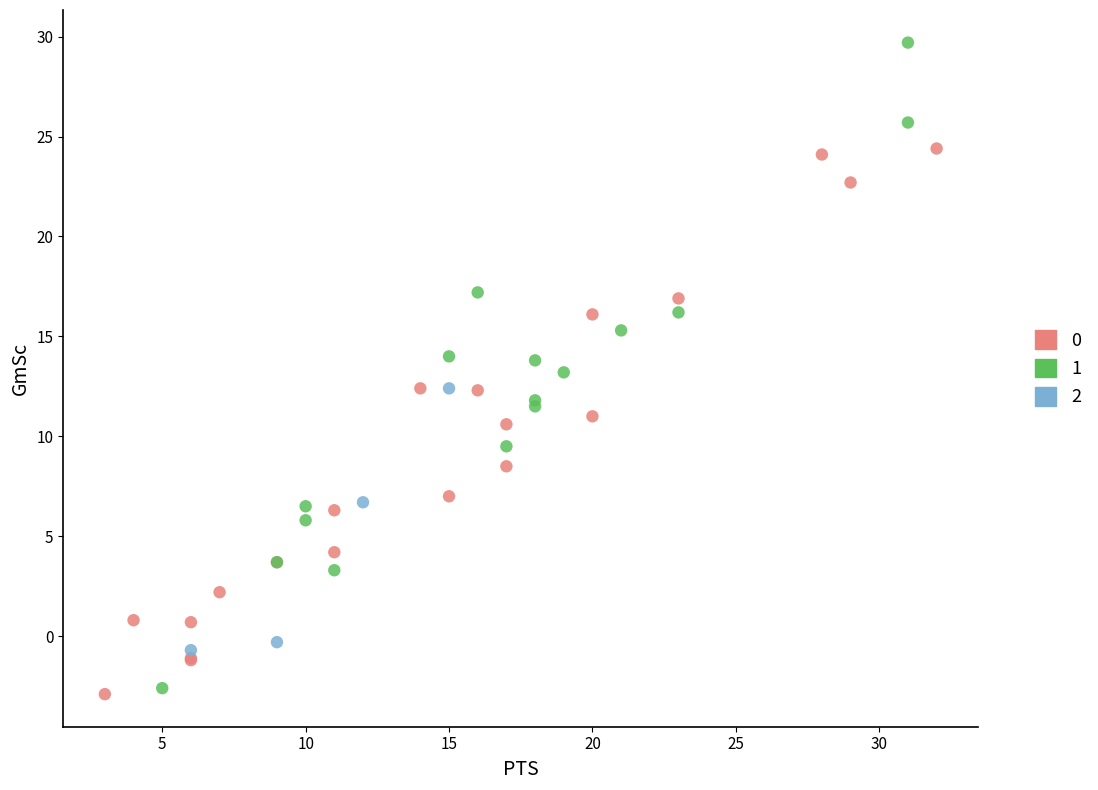

What are all the series names shown in the legend?

0, 1, 2